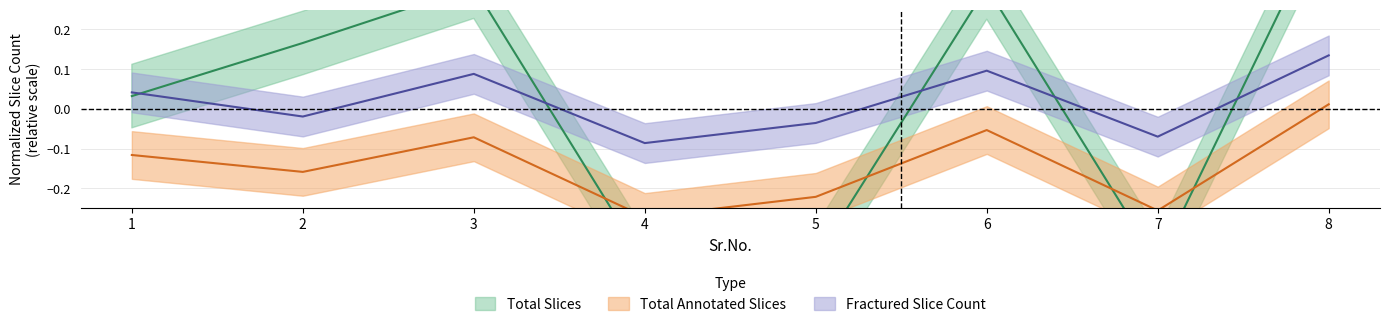

In Fractured Slice Count, how many points are lower than both neighbors (excluding endpoints)?

3